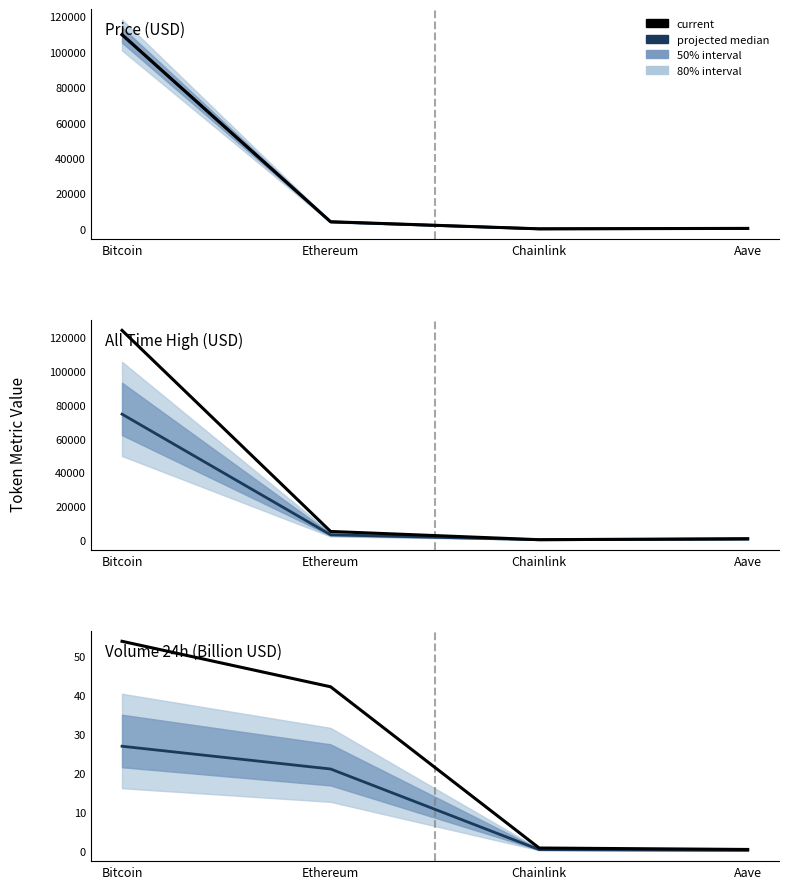

What is the average value of the projected median series?

12.2